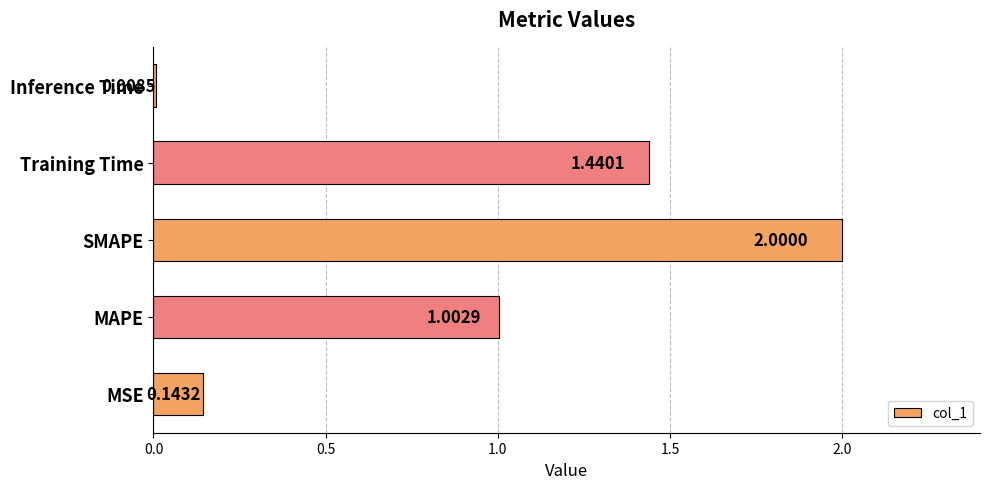

Rank the categories by value from highest to lowest.

SMAPE, Training Time, MAPE, MSE, Inference Time